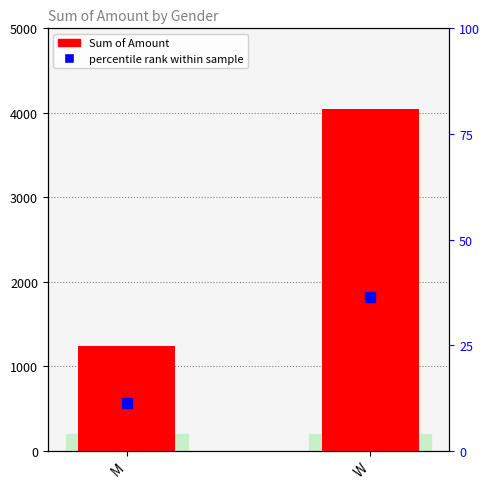

What position from the right is W?

1